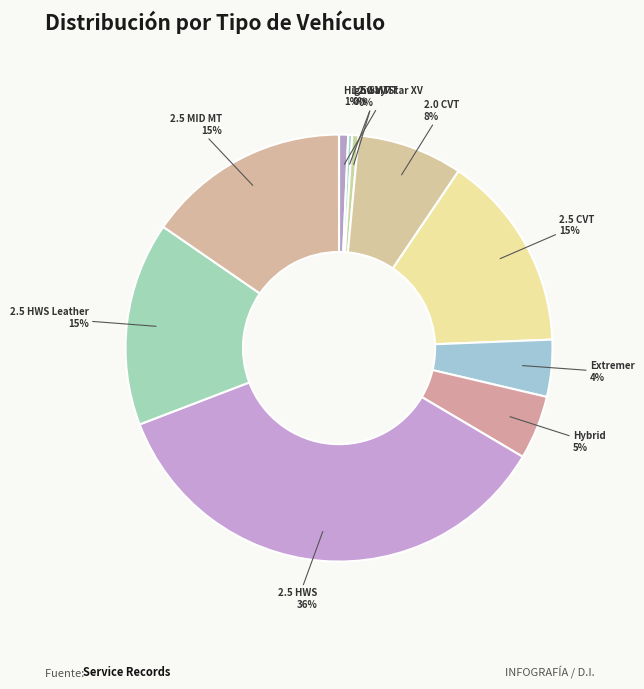

To the nearest percent, what is the average slice percentage?

10%